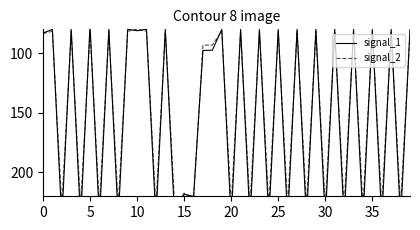

True or false: signal_2 and signal_1 intersect in this chart.

True